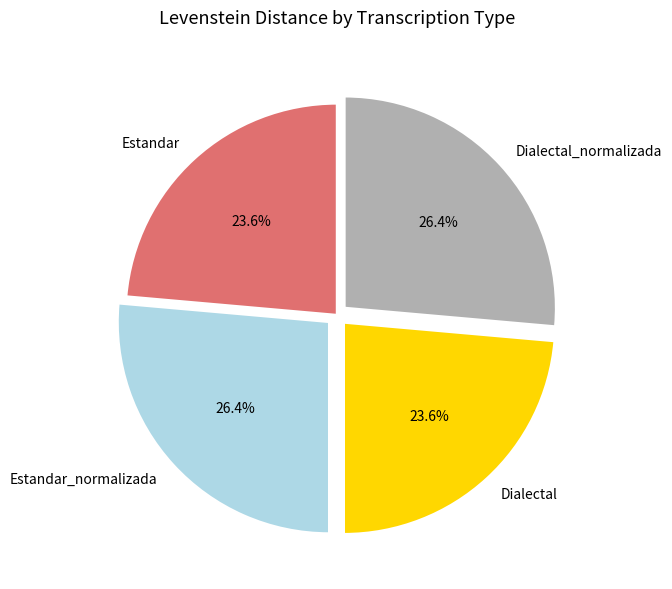

Is there a majority slice in this chart?

No